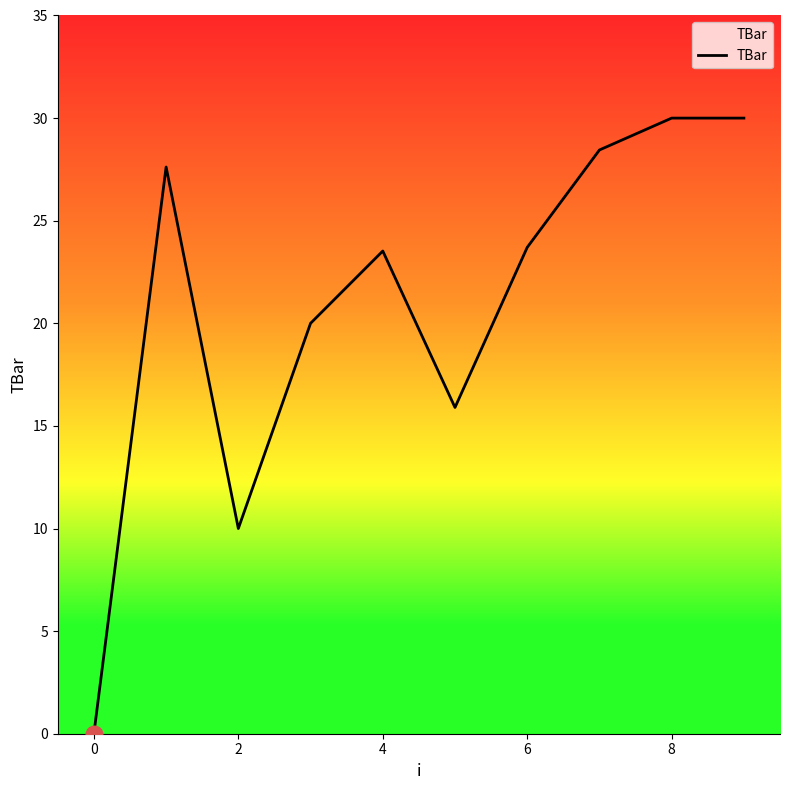

How many values are above zero?

9